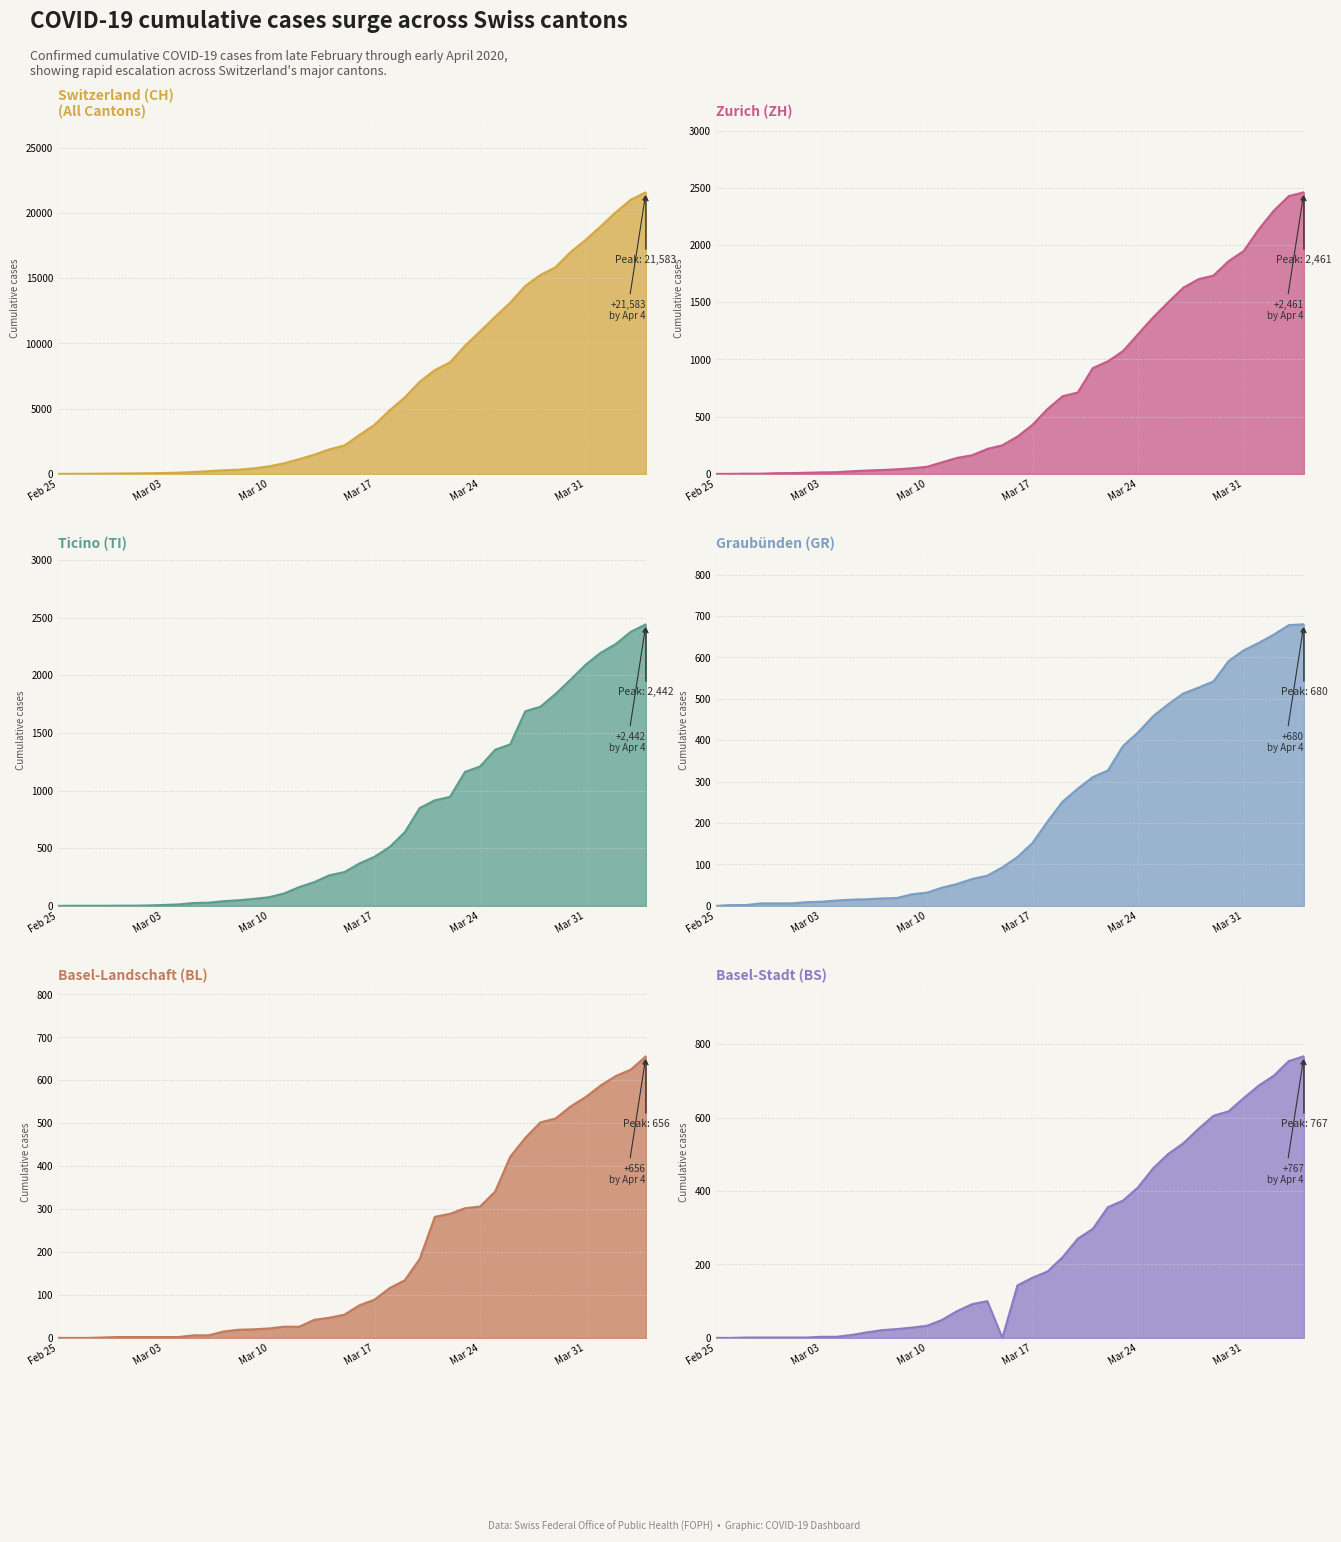

Reading left to right, transcribe all the data shown in this chart.

CH: 0	4	8	19	29	35	49	69	96	140	214	276	323	424	575	814	1129	1470	1877	2176	2983	3763	4870	5854	7067	7959	8542	9820	10914	12043	13118	14407	15244	15838	16994	17931	18970	20050	21018	21583
ZH: 0	0	2	2	6	7	10	13	15	23	29	34	40	49	62	101	140	163	218	250	326	429	568	679	711	925	984	1073	1221	1368	1500	1627	1701	1733	1859	1947	2136	2300	2428	2461
TI: 0	1	1	1	2	2	4	8	13	25	28	41	49	61	75	108	163	206	265	293	368	426	511	638	849	916	945	1162	1209	1354	1401	1688	1727	1837	1962	2091	2195	2271	2377	2442
GR: 0	2	2	6	6	6	9	10	13	15	16	18	19	28	32	44	53	65	73	93	118	152	204	252	283	311	327	386	419	458	487	513	527	542	591	617	635	655	678	680
BL: 0	0	0	1	2	2	2	2	2	6	6	15	19	20	22	26	26	42	47	54	76	89	116	134	184	282	289	302	306	341	422	466	502	511	539	561	588	610	625	656
BS: 0	0	1	1	1	1	1	3	3	8	15	21	24	28	33	49	73	92	100	0	143	164	181	220	270	297	356	374	410	462	501	530	569	605	617	653	687	714	754	767